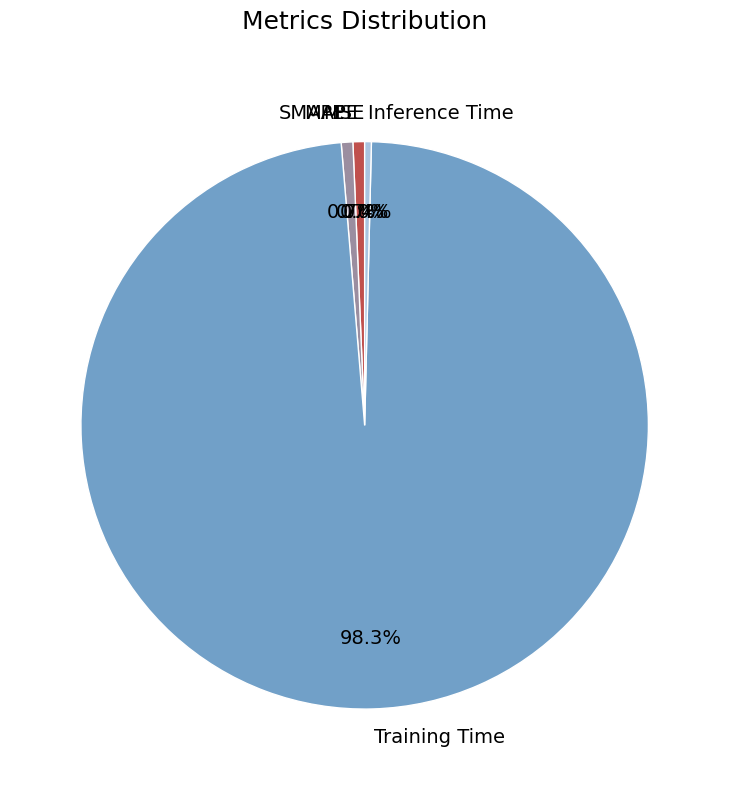

To the nearest percent, what percentage of the pie is SMAPE?

1%